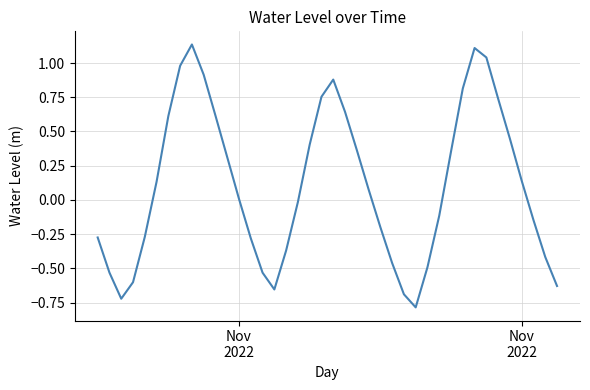

What is the minimum value shown in the chart?

-0.8